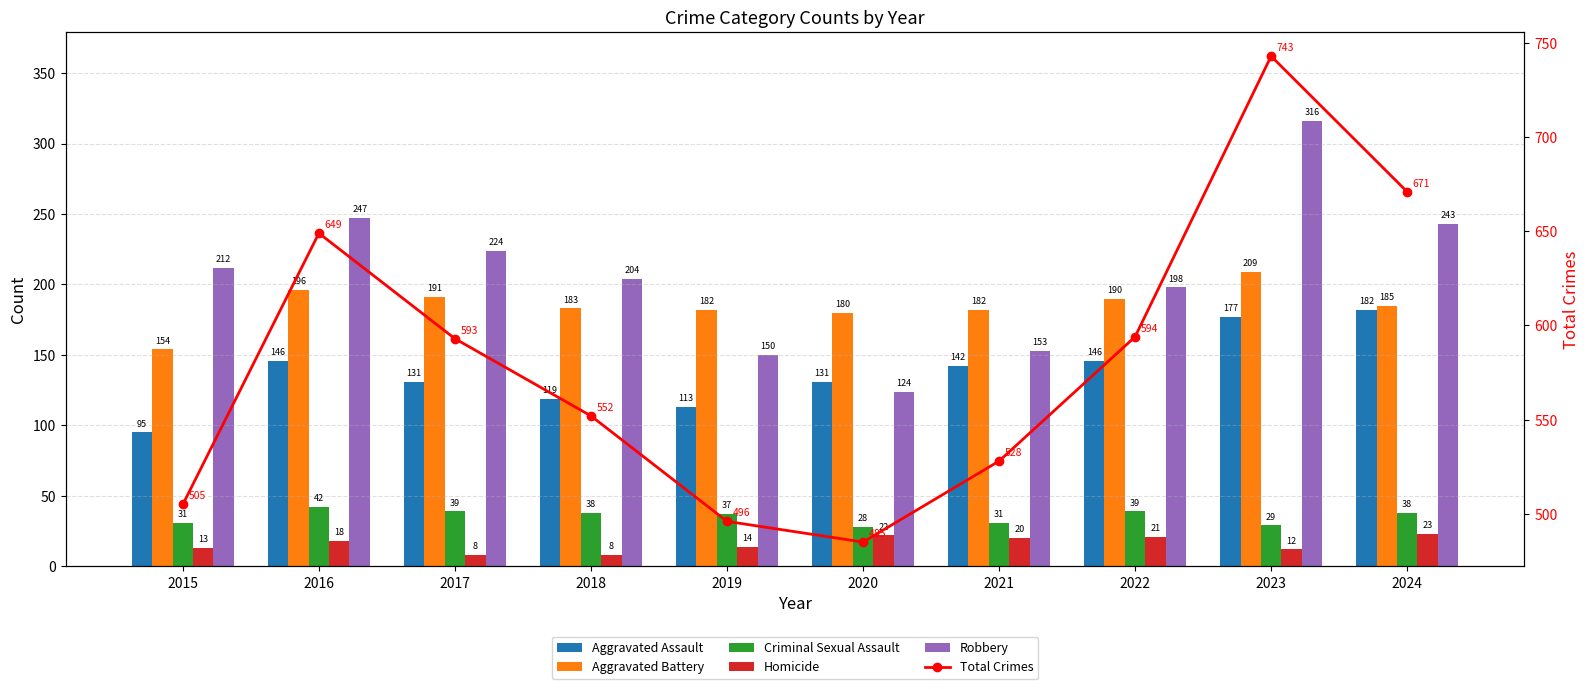

Is the value of Robbery at 2019 greater than the value of Criminal Sexual Assault at 2015?

Yes